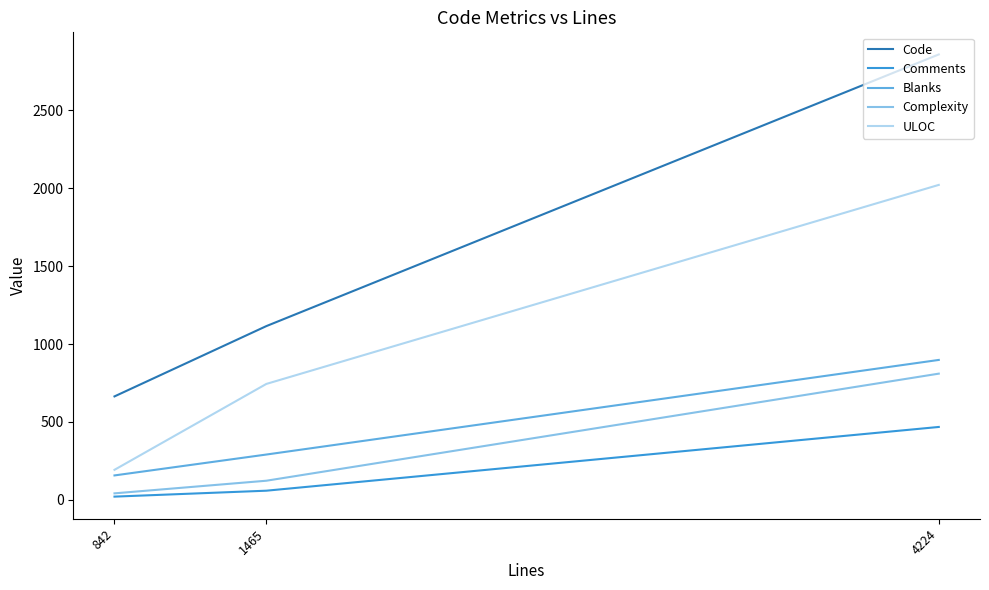

What is the difference between the ULOC values at 842 and 1465?

551